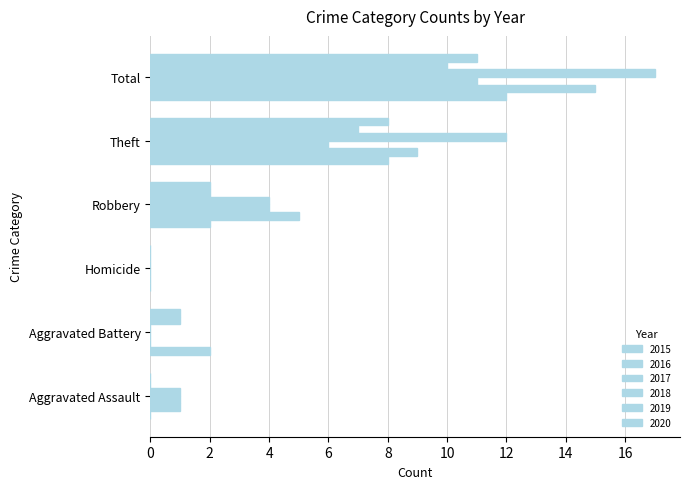

How many distinct data groups are displayed?

6